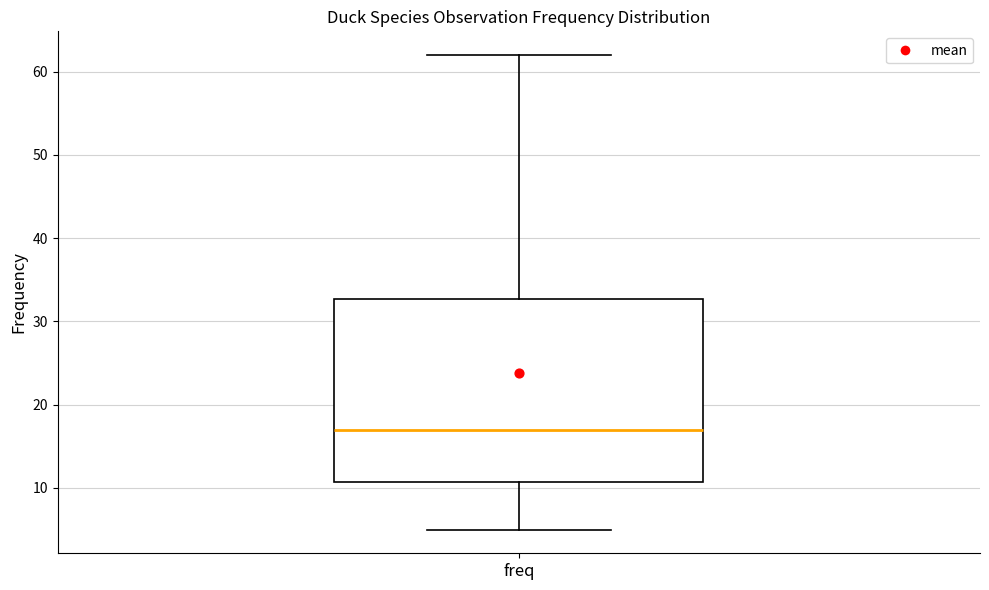

Read this box plot against the y-axis: the position of the median line, the range covered by the box, and the ends of both whiskers. The values are not printed on the chart, so give them approximately, as read against the axis.

median 17, box 11 to 33, whiskers 5 to 62